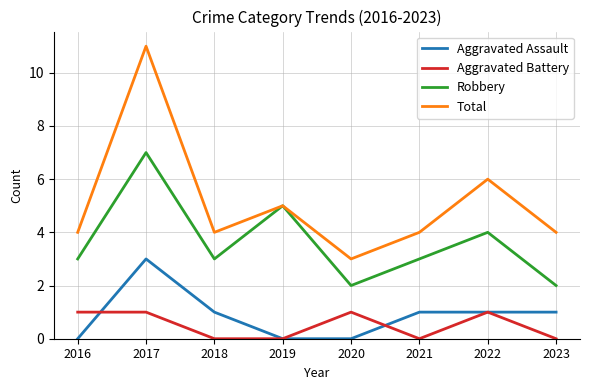

Where is the first local minimum for Total?

2018